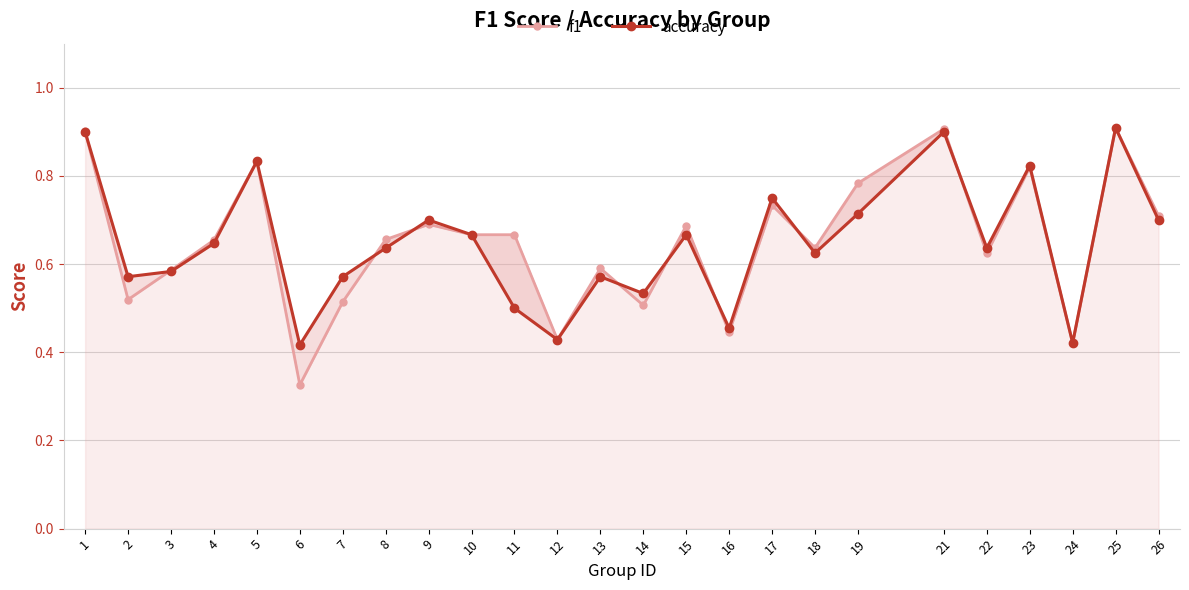

Rank the categories by accuracy value from highest to lowest.

25, 1, 21, 5, 23, 17, 19, 9, 26, 10, 15, 4, 8, 22, 18, 3, 2, 7, 13, 14, 11, 16, 12, 24, 6